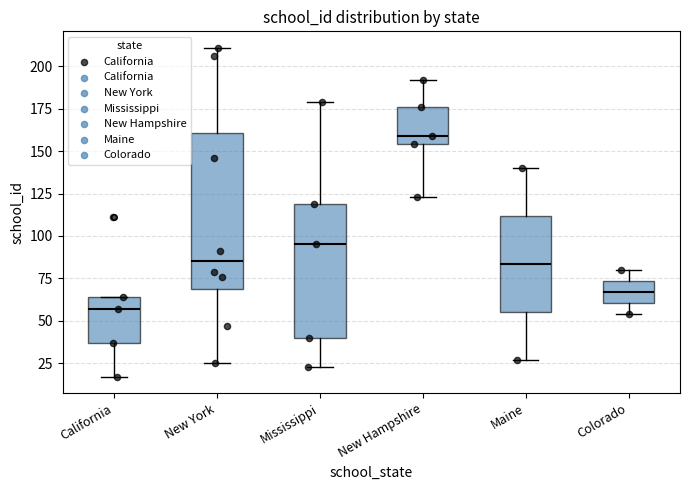

Which box has the lowest median line?

California